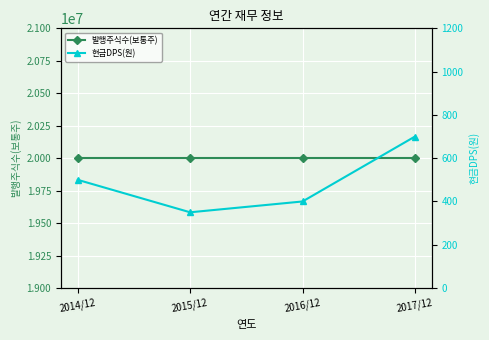

Does the chart display data point markers on the line(s)?

Yes